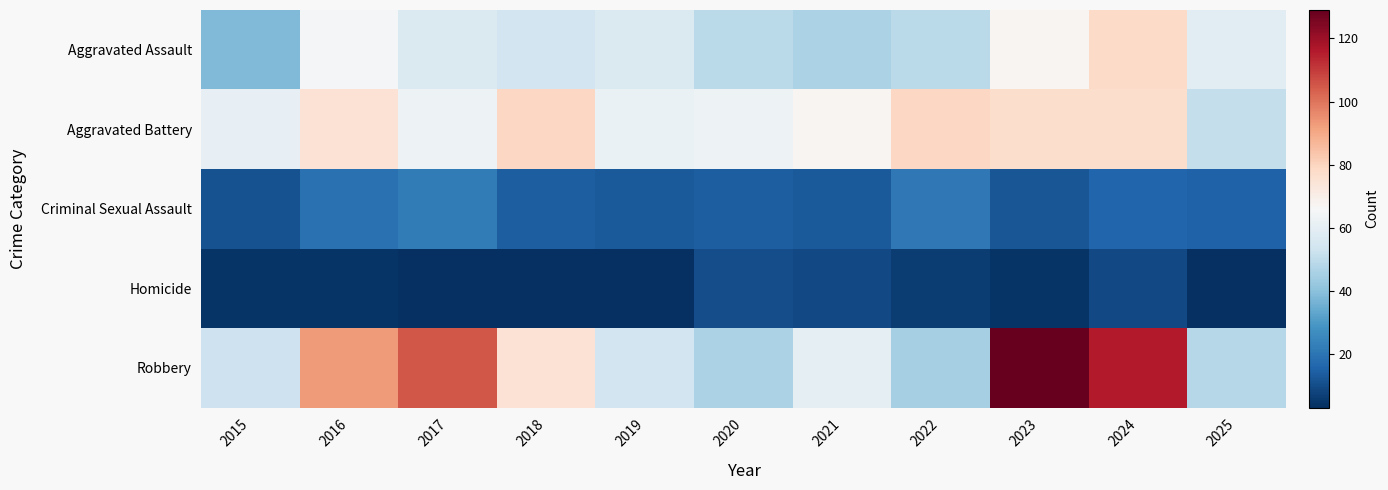

List the series in order of their peak value, highest first.

Robbery, Aggravated Battery, Aggravated Assault, Criminal Sexual Assault, Homicide